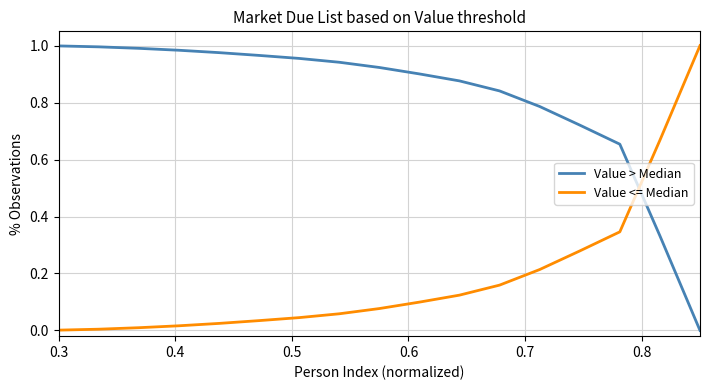

List the series in order of their overall mean, highest first.

Value > Median, Value <= Median